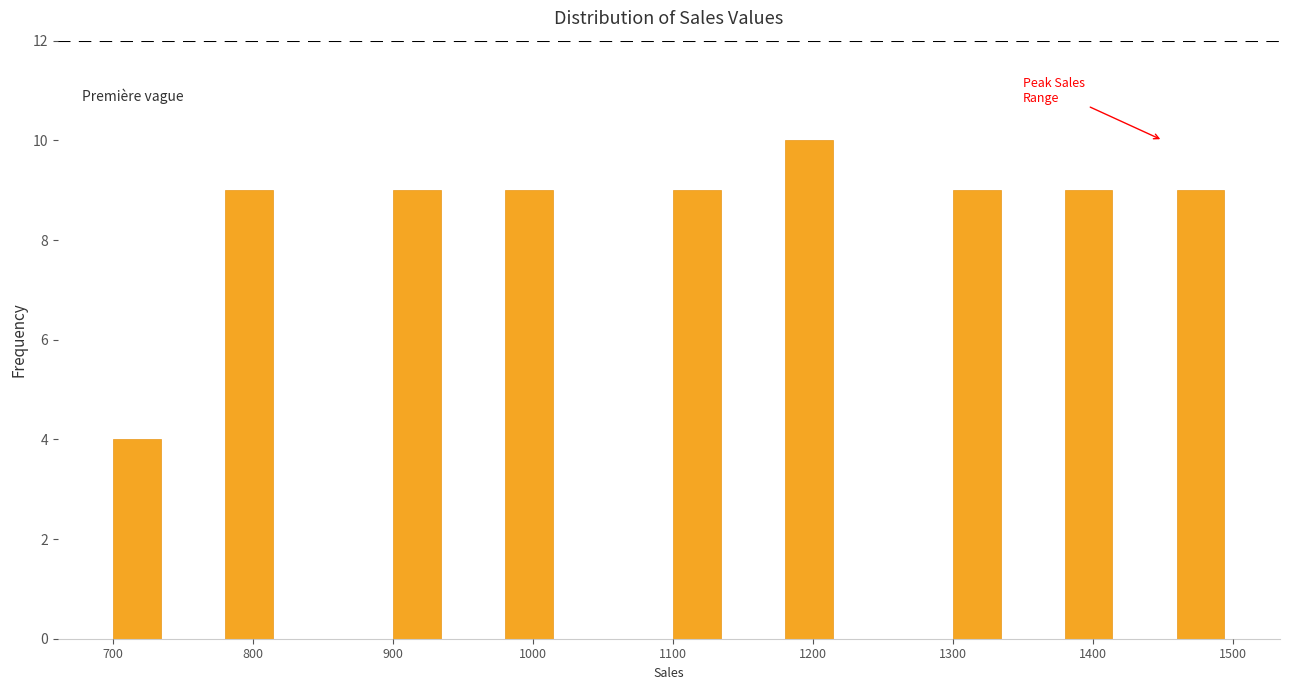

How tall is the bar that spans 980 to 1020 on the x-axis? The values are not printed on the chart, so give them approximately, as read against the axis.

9